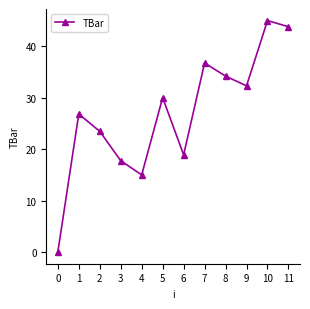

What is the value of the 6th point from the left?

30.0